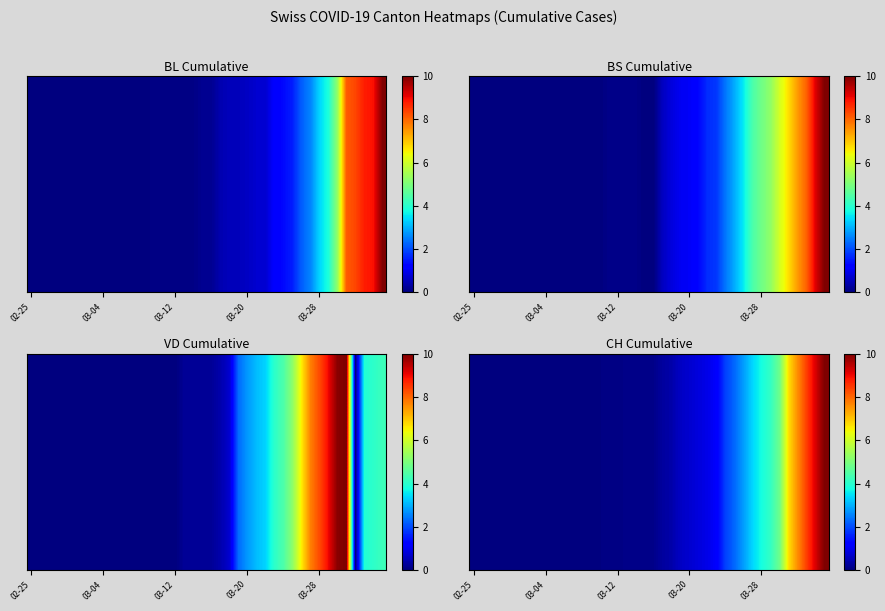

What is the average value?

1.8